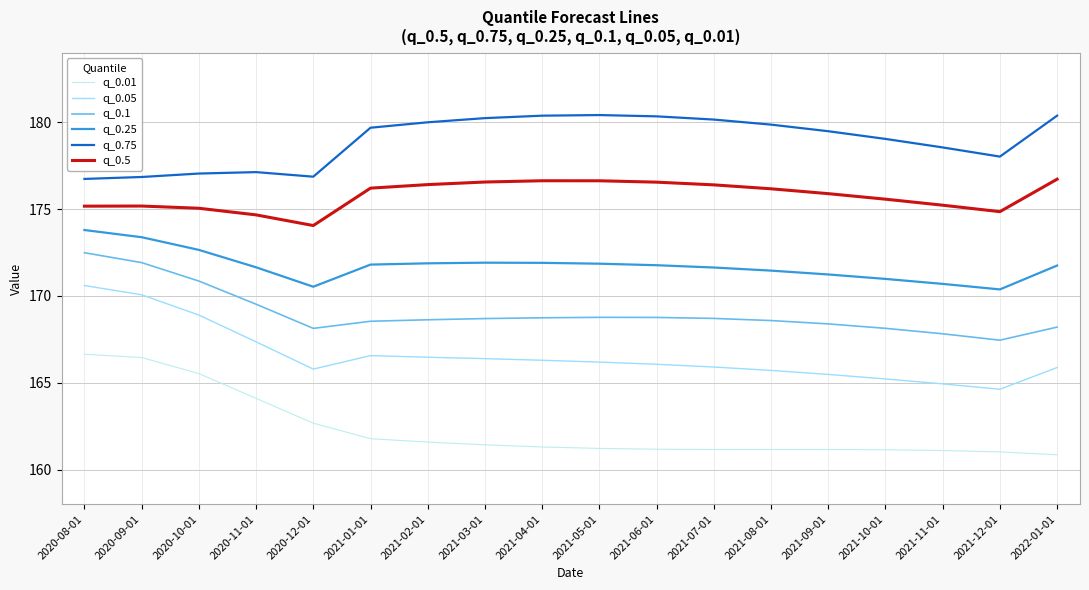

What are all the series names shown in the legend?

q_0.01, q_0.05, q_0.1, q_0.25, q_0.75, q_0.5